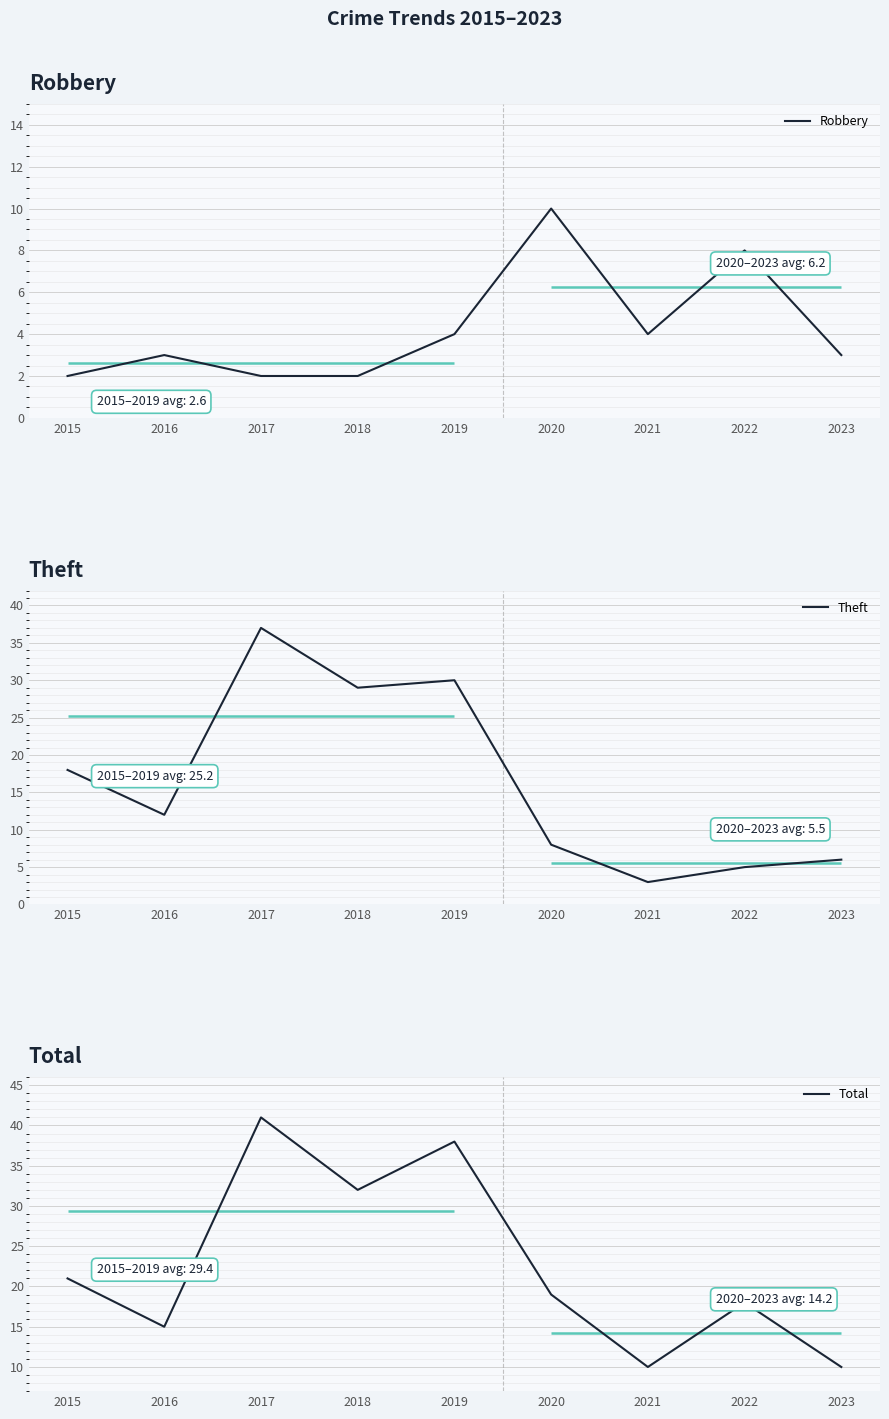

What is the sum of all Total values?

204